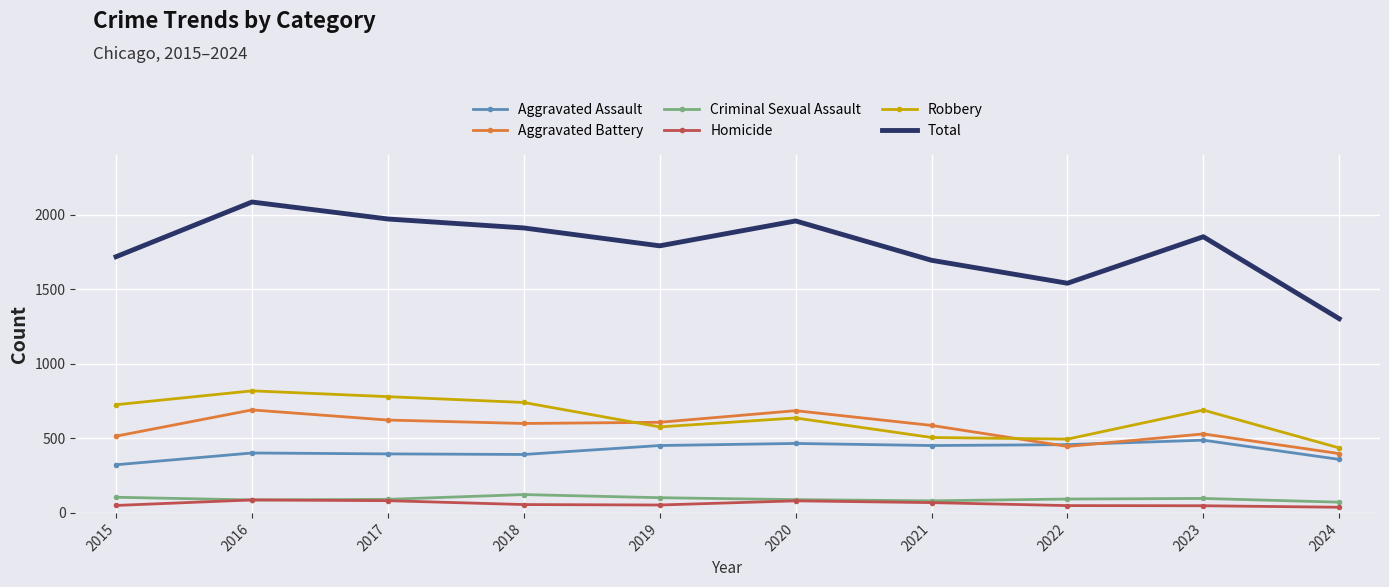

In Aggravated Assault, how many points are higher than both neighbors (excluding endpoints)?

3